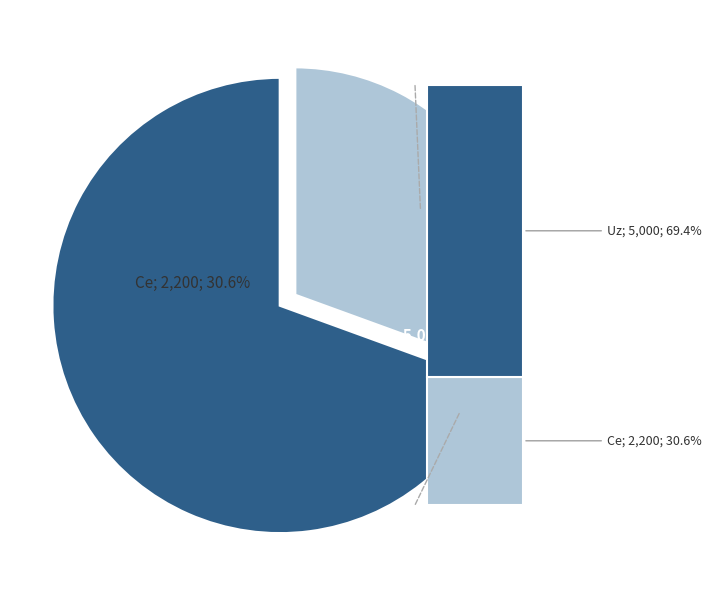

Is there any slice that represents more than half of the pie?

Yes